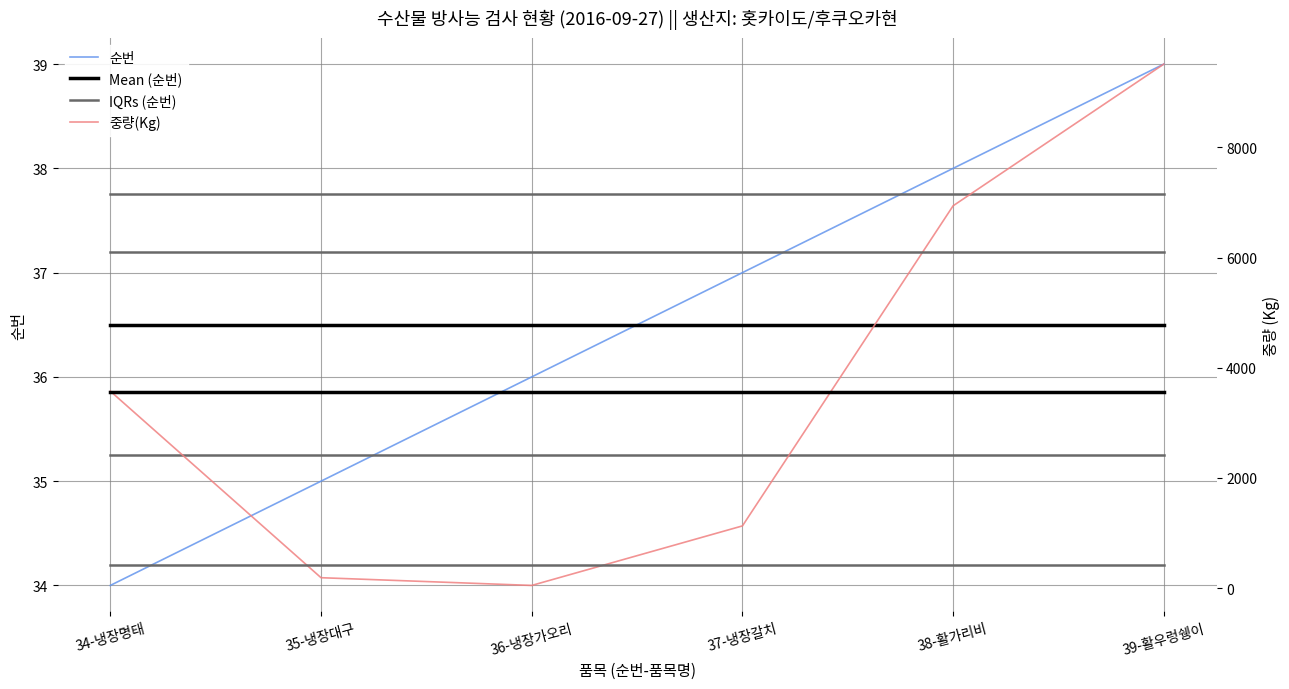

Which series has the largest total across all categories?

중량(Kg)